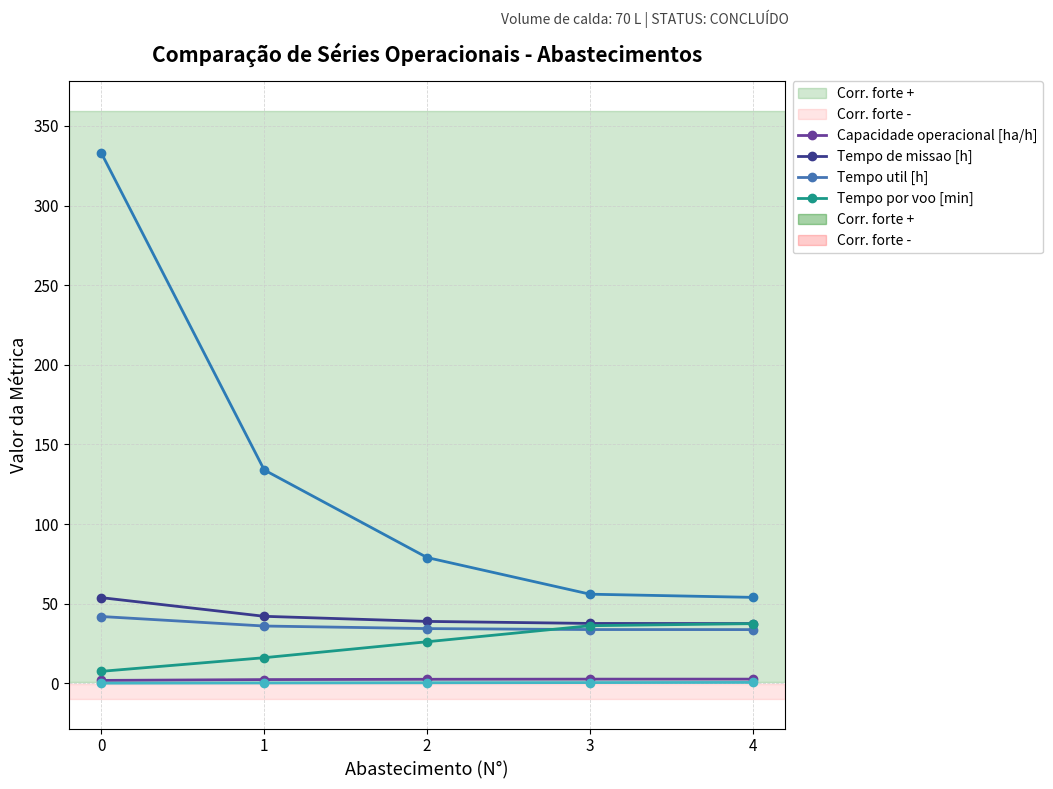

How many lines are shown in the chart?

6